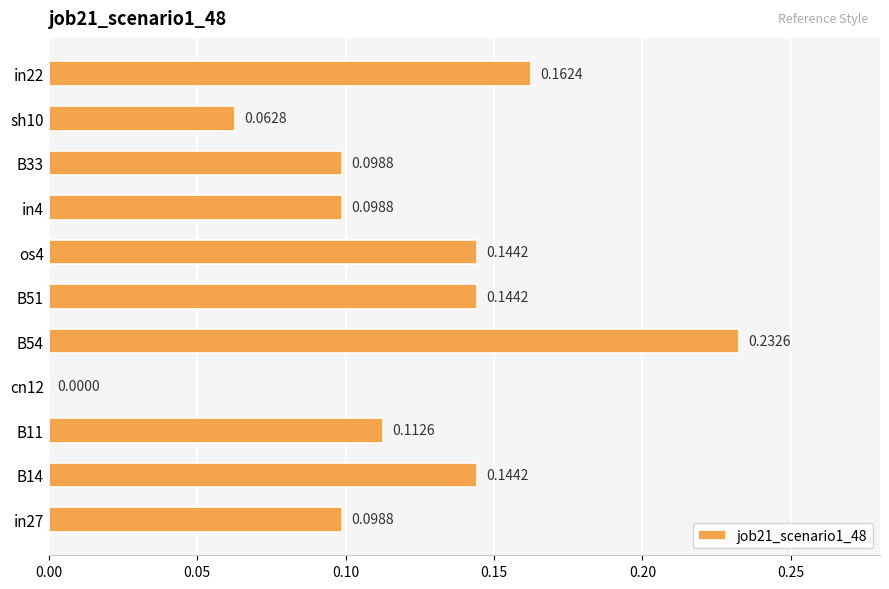

Which label corresponds to the largest value in the chart?

B54